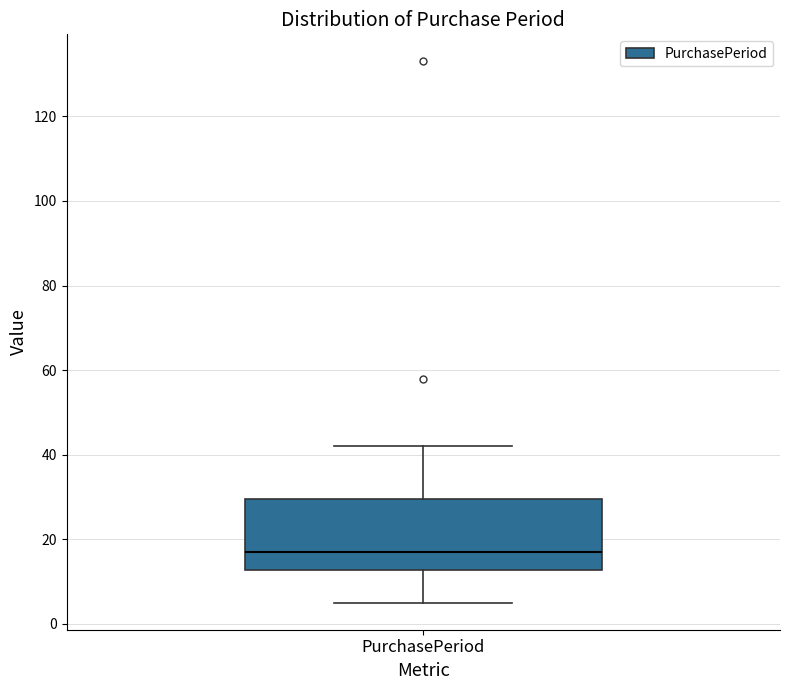

Where is the upper edge of the box for PurchasePeriod on the y-axis? The values are not printed on the chart, so give them approximately, as read against the axis.

30